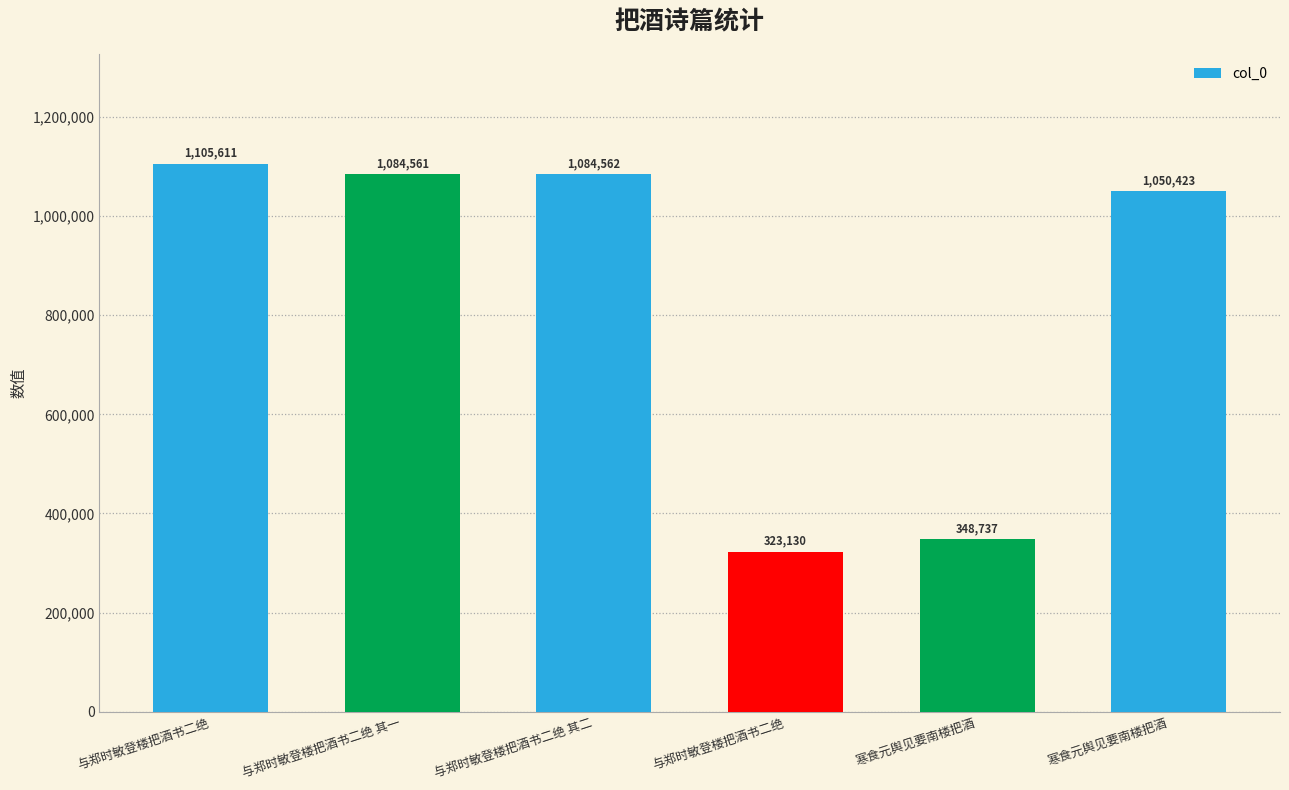

What is the label of the 1st bar from the right?

寒食元舆见要南楼把酒